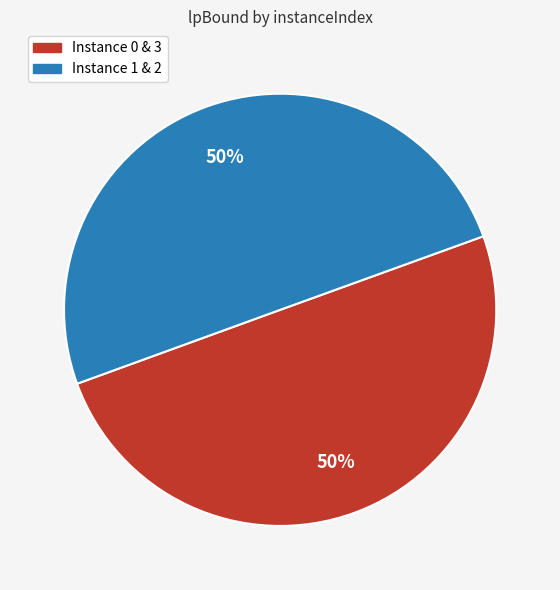

To the nearest percent, what percentage of the pie is Instance 1 & 2?

50%